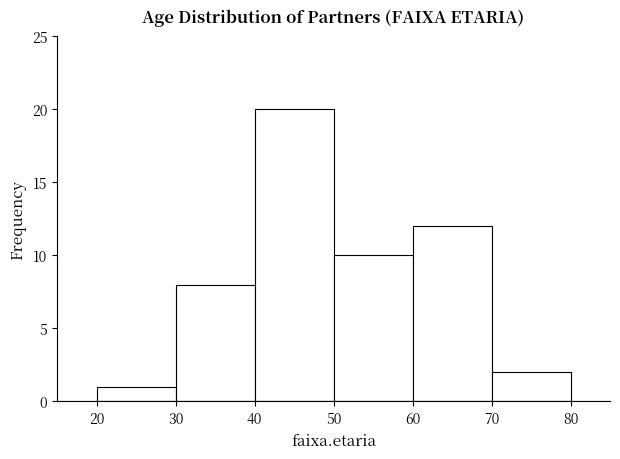

What is the height of the bar covering 20 to 30 on the x-axis? The values are not printed on the chart, so give them approximately, as read against the axis.

1